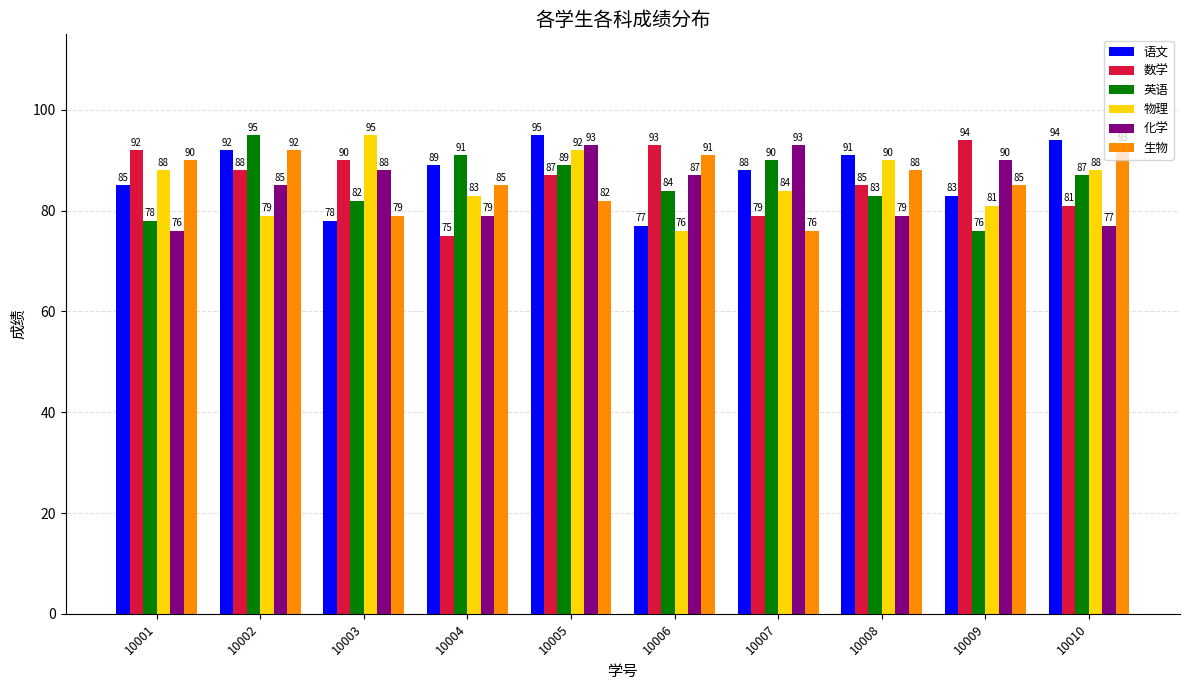

Which label corresponds to the smallest value in the chart?

10004